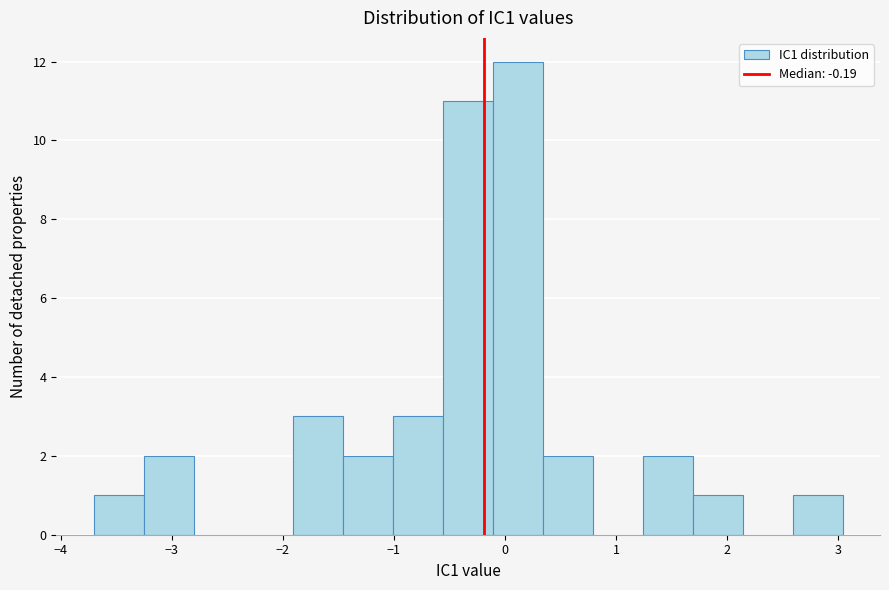

Reading left to right, transcribe this chart: for each bar, give the range it covers on the x-axis and its height. Neither the bar edges nor the heights are printed on the chart, so give them approximately, as read against the axes.

-3.7 to -3.3: 1
-3.3 to -2.8: 2
-2.8 to -2.4: 0
-2.4 to -1.9: 0
-1.9 to -1.5: 3
-1.5 to -1.0: 2
-1.0 to -0.6: 3
-0.6 to -0.1: 11
-0.1 to 0.3: 12
0.3 to 0.8: 2
0.8 to 1.2: 0
1.2 to 1.7: 2
1.7 to 2.1: 1
2.1 to 2.6: 0
2.6 to 3.0: 1